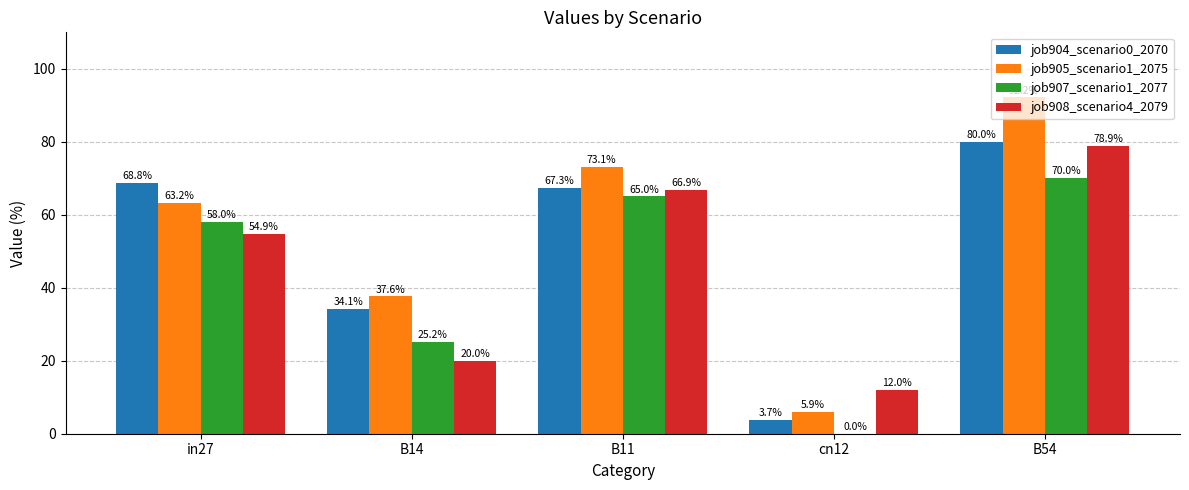

What is the approximate value of job905_scenario1_2075 at B54?

92.2